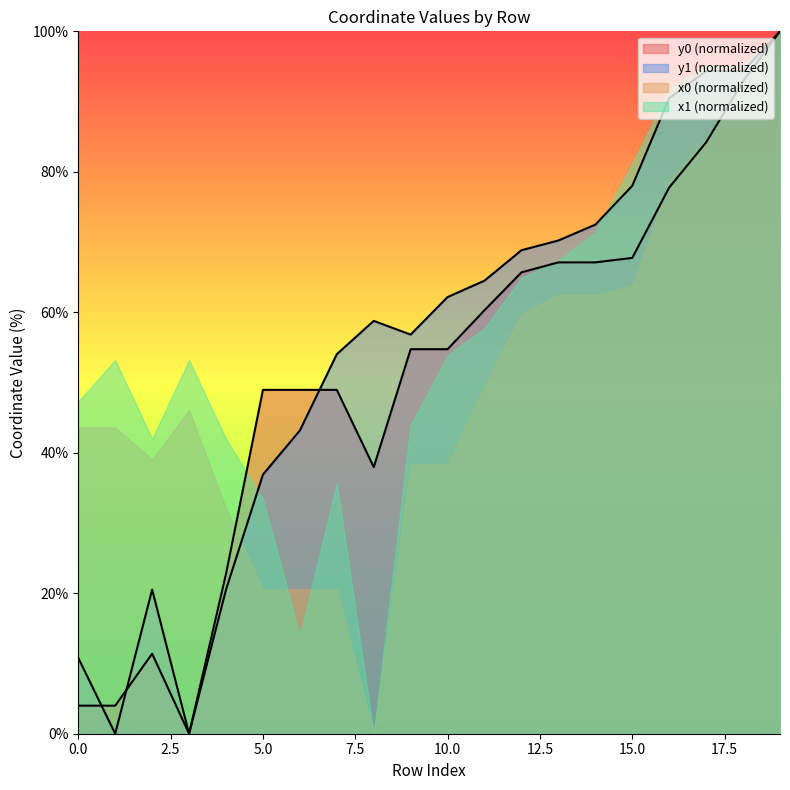

The value of y0 at 18 is 54.3. True or false?

False